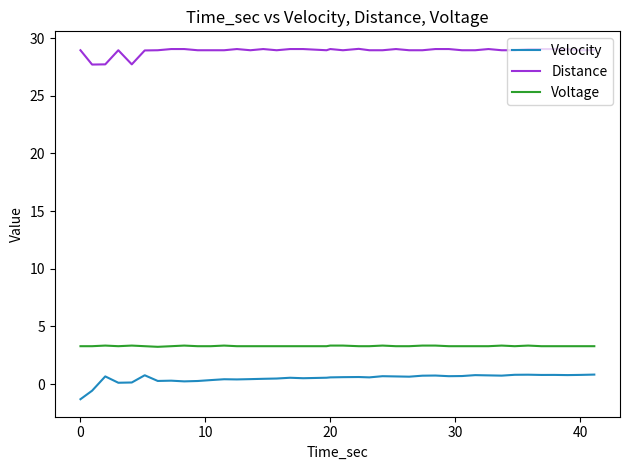

Rank the series by their maximum value, from lowest to highest.

Velocity, Voltage, Distance